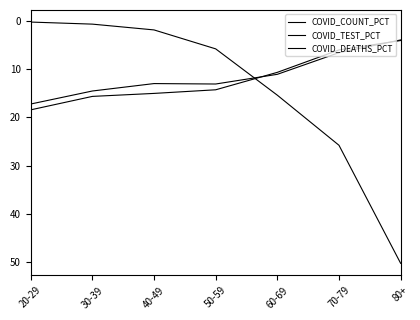

How many values in the COVID_COUNT_PCT series are below 14?

3